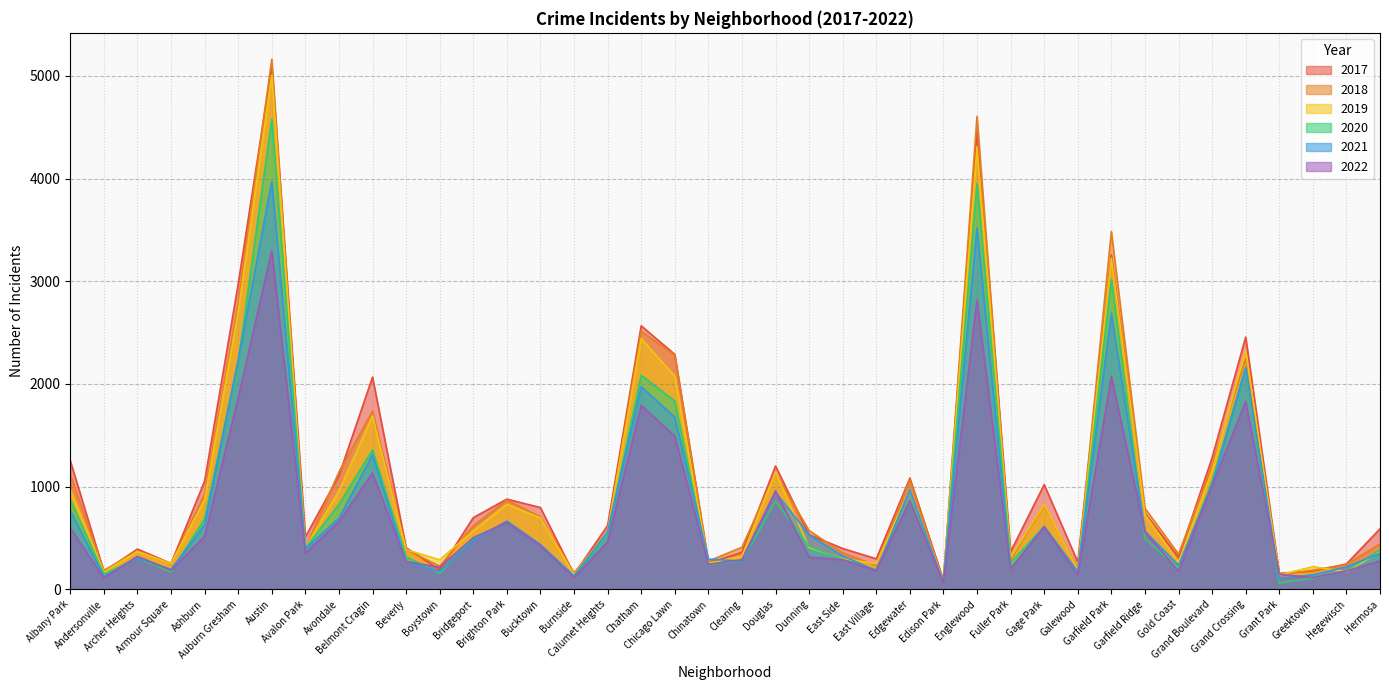

What position from the right is Beverly?

30